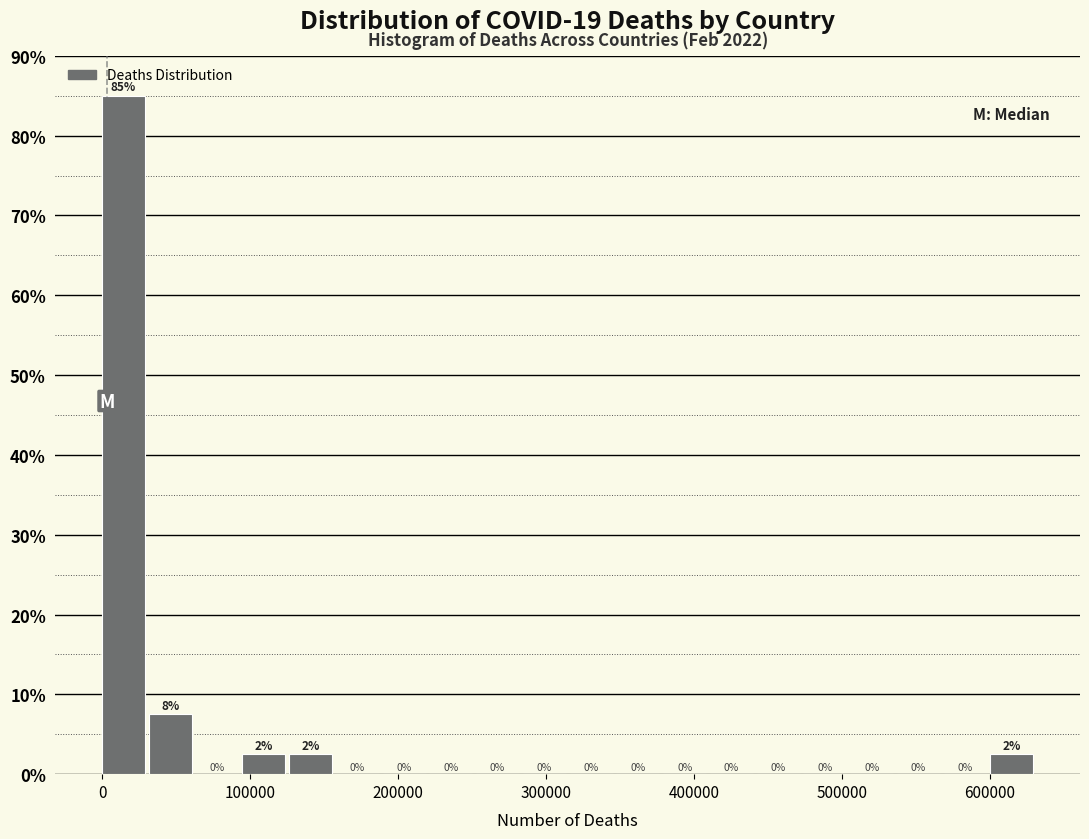

Read against the x-axis, roughly where is the centre of the tallest bar?

10000